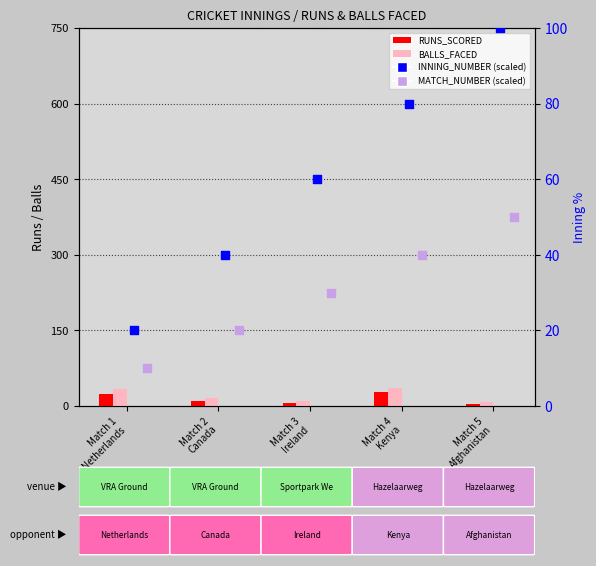

What are all the series names shown in the legend?

RUNS_SCORED, BALLS_FACED, INNING_NUMBER (scaled), MATCH_NUMBER (scaled)